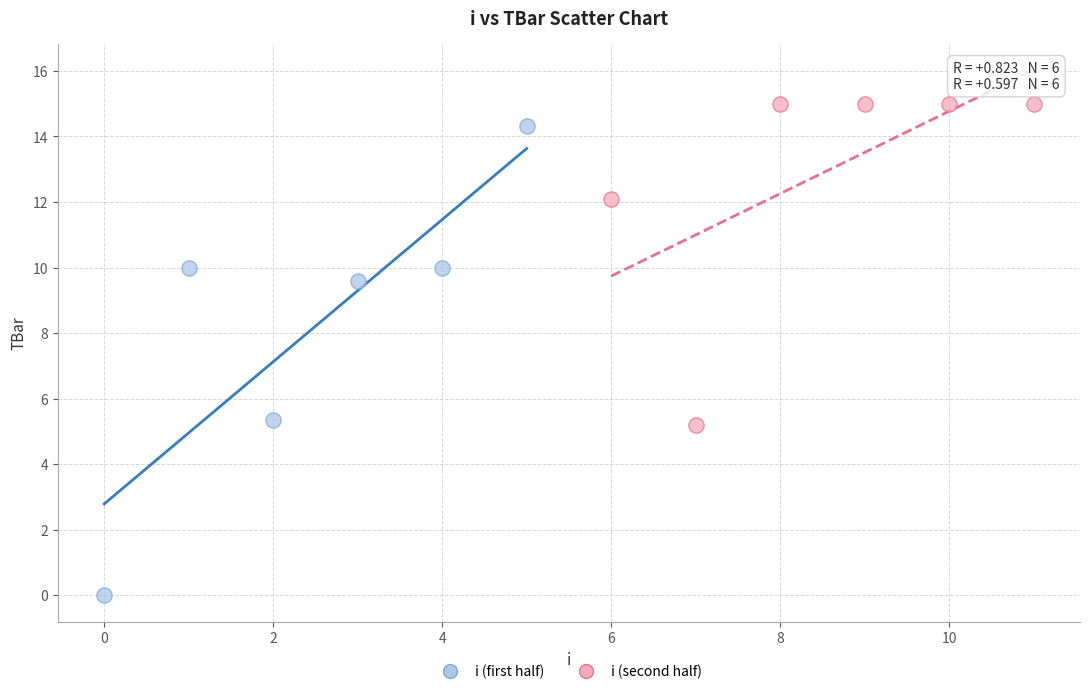

Which series reaches the minimum Y coordinate?

i (first half)